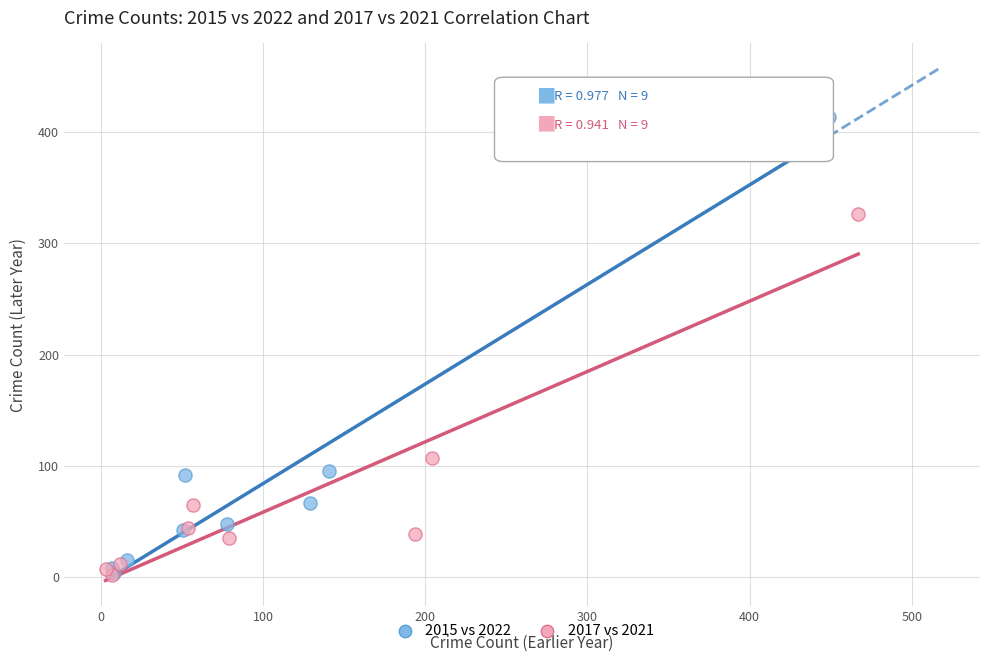

Which series reaches the maximum Y coordinate?

2015 vs 2022